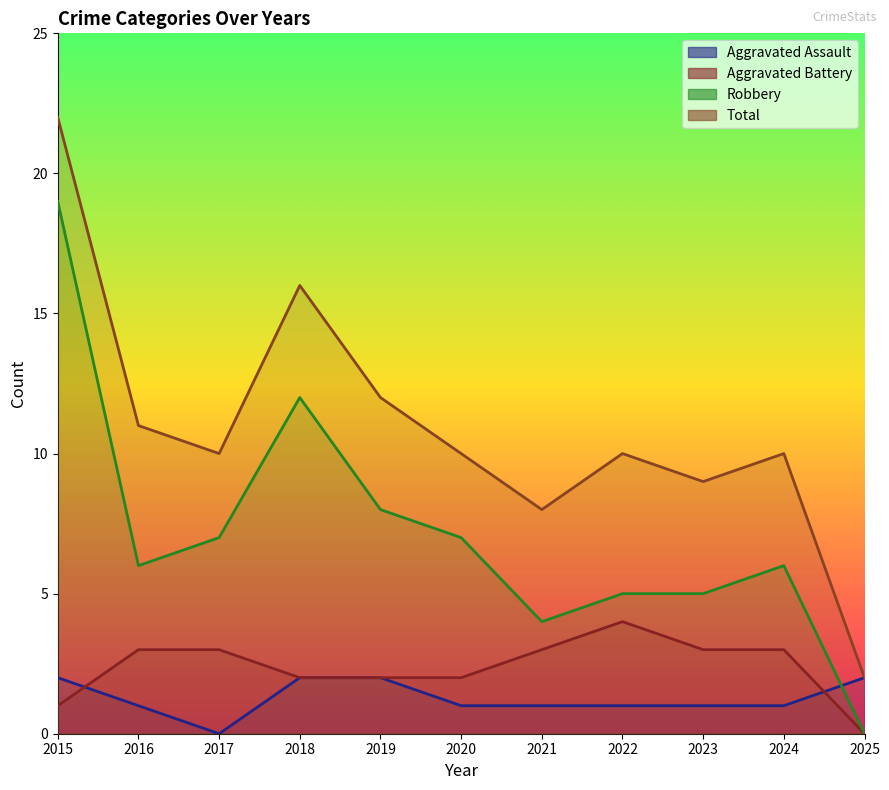

Rank the categories by Aggravated Battery value from lowest to highest.

2025, 2015, 2018, 2019, 2020, 2016, 2017, 2021, 2023, 2024, 2022